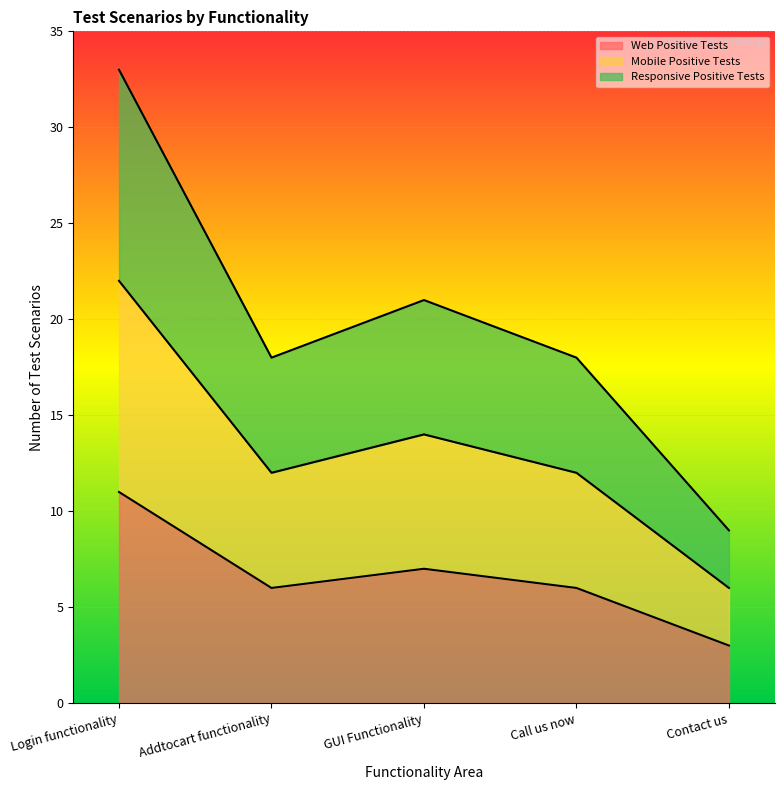

At which category is the sum across all series the highest?

Login functionality